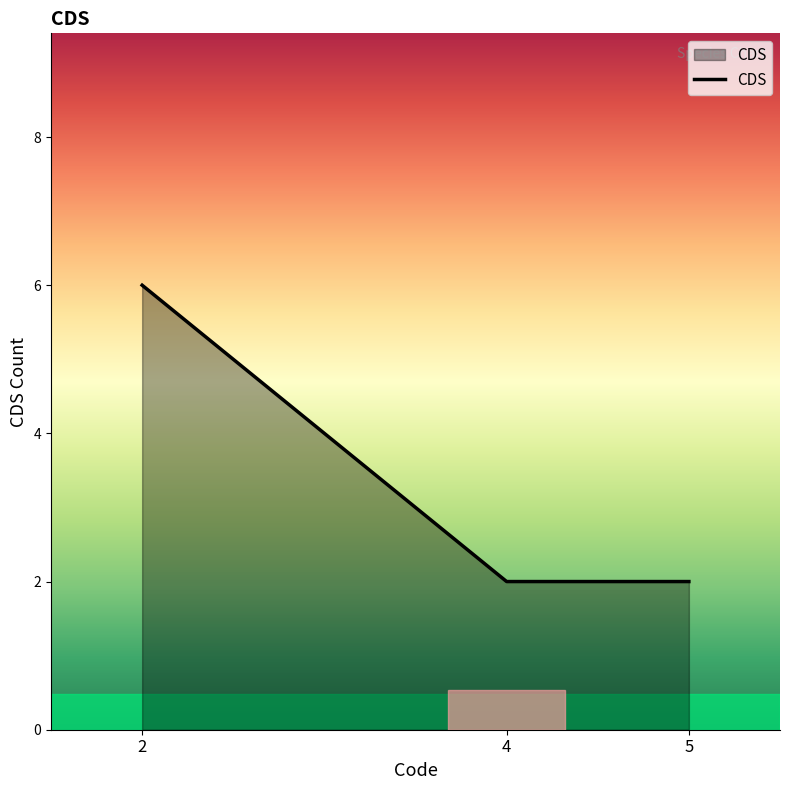

Is it true that the value at 4 is 2?

True